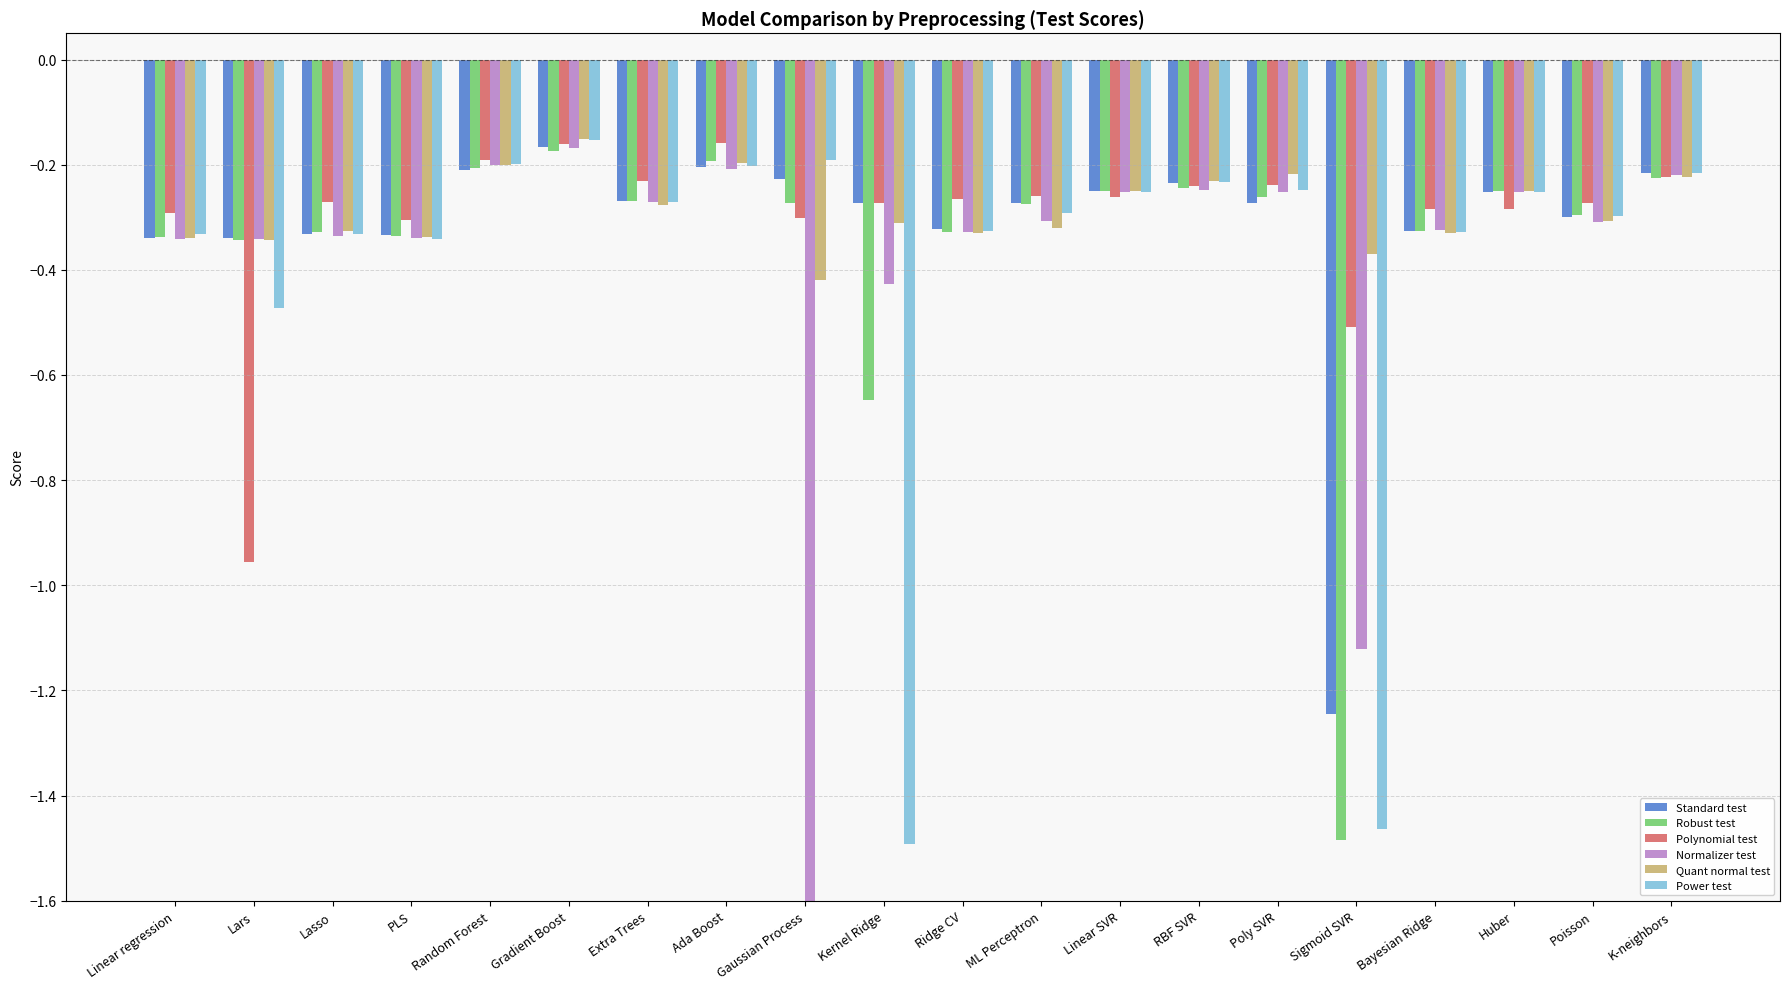

How many groups of bars are there?

20